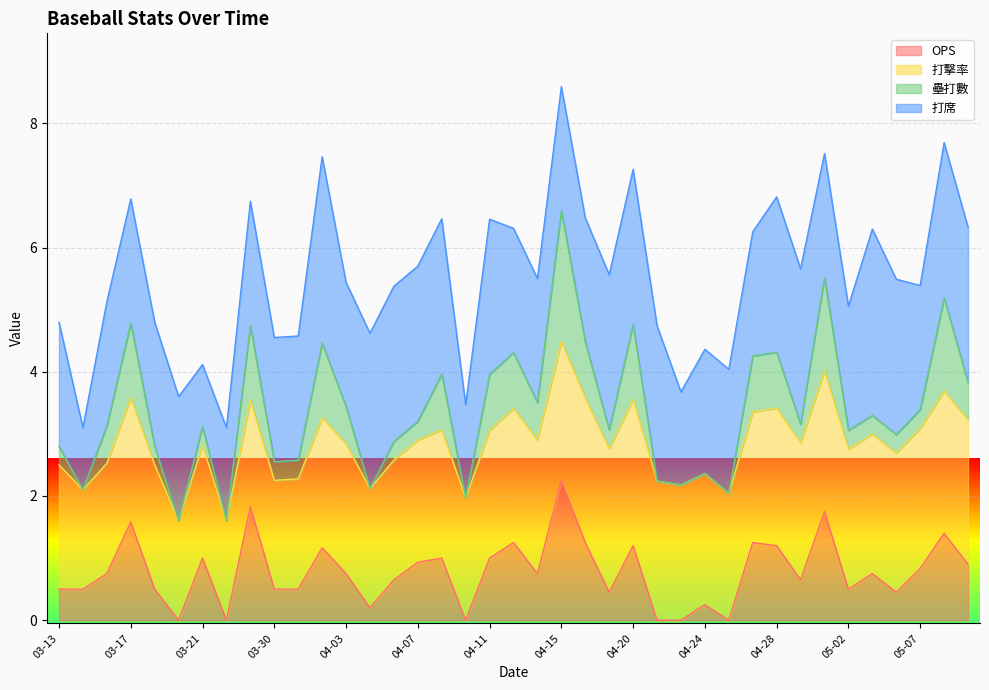

Which series has the widest spread of values?

壘打數